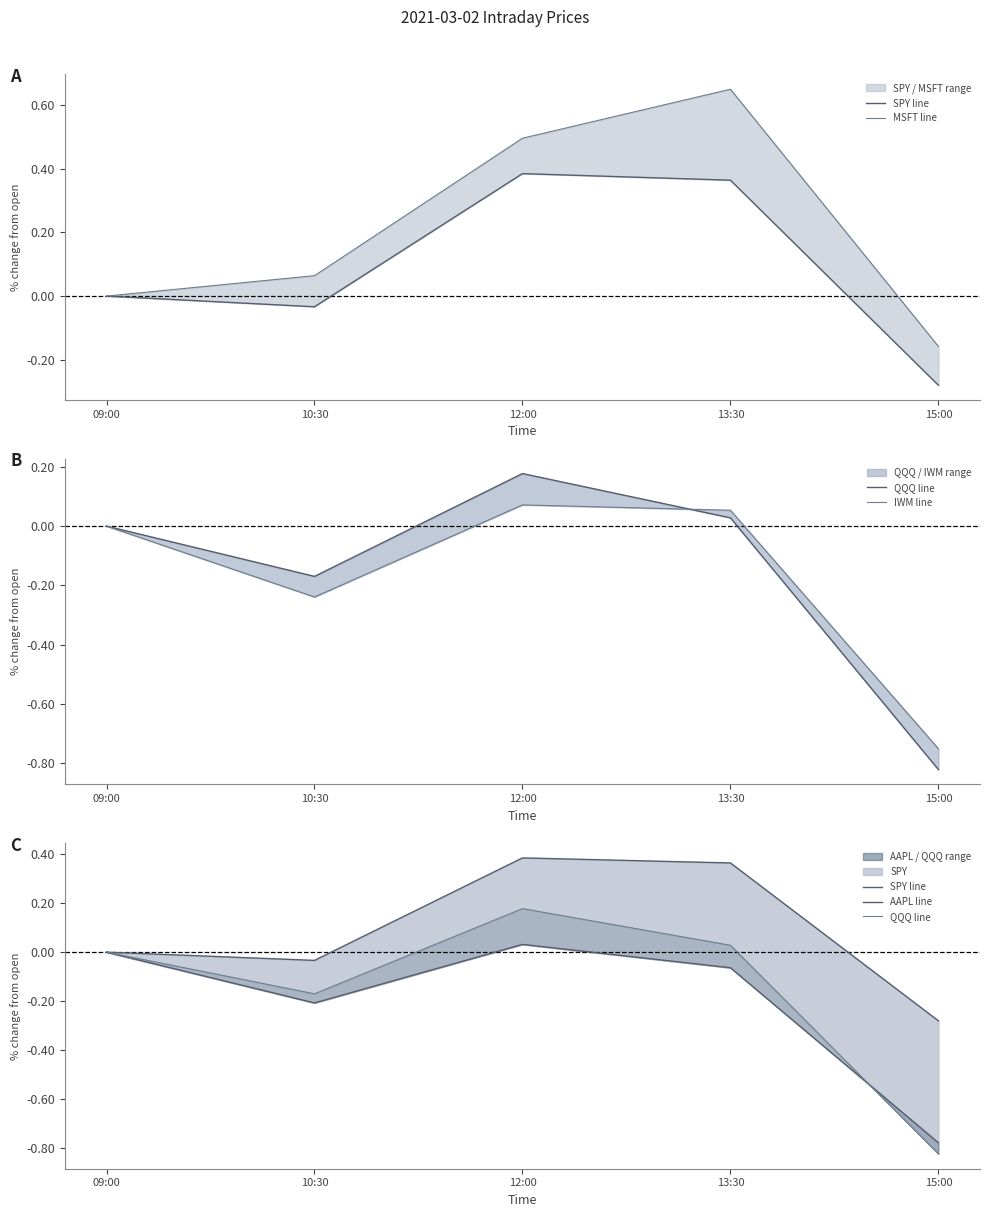

True or false: SPY line and IWM line cross at least once.

False